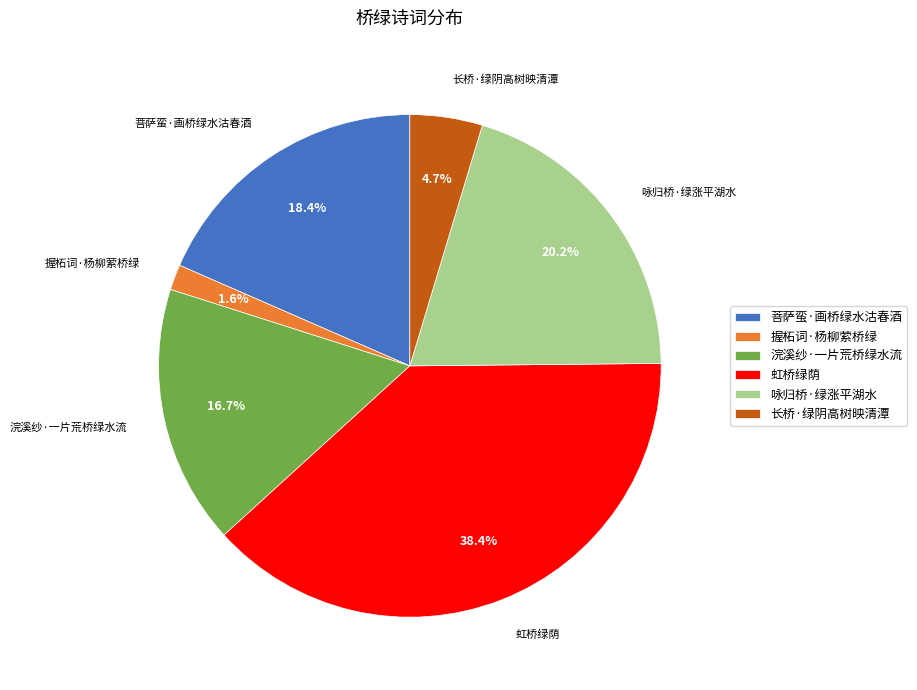

Which category has the smallest portion of the pie?

握柘词·杨柳萦桥绿